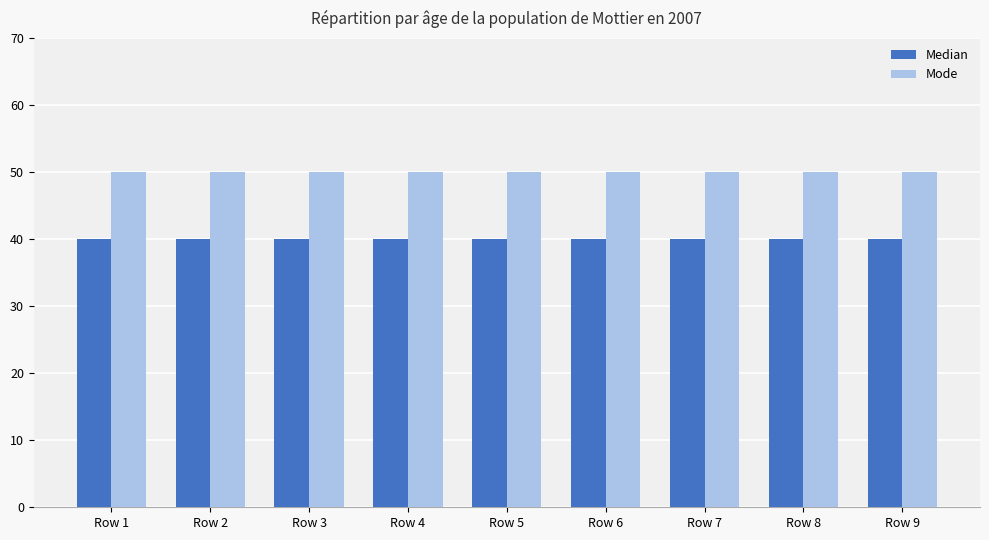

True or false: Median has a value of 40 at Row 6.

True